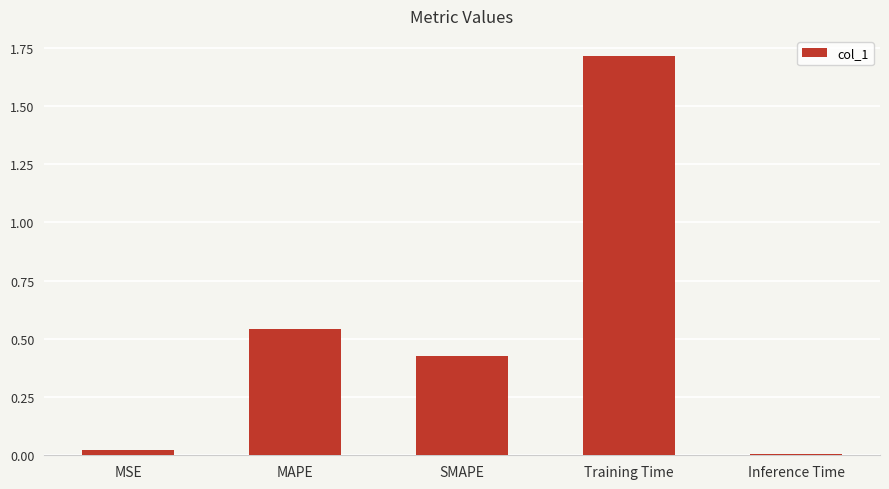

Which has a higher value, Inference Time or SMAPE?

SMAPE